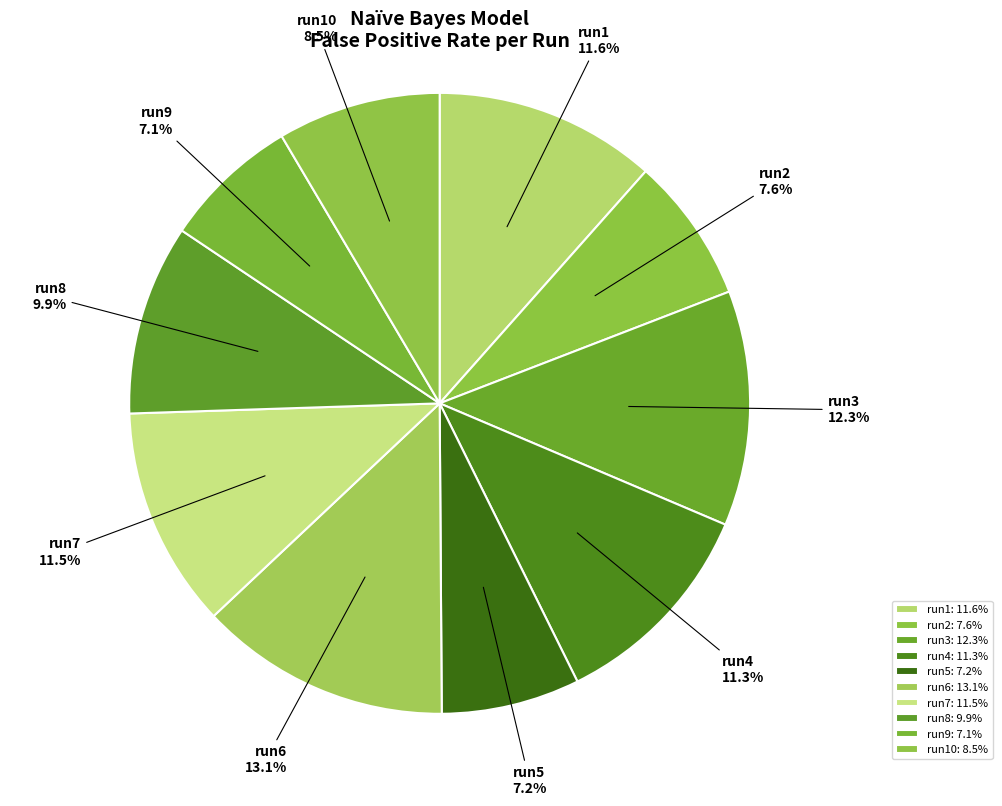

What percentage is the run3 slice, to the nearest percent?

12%